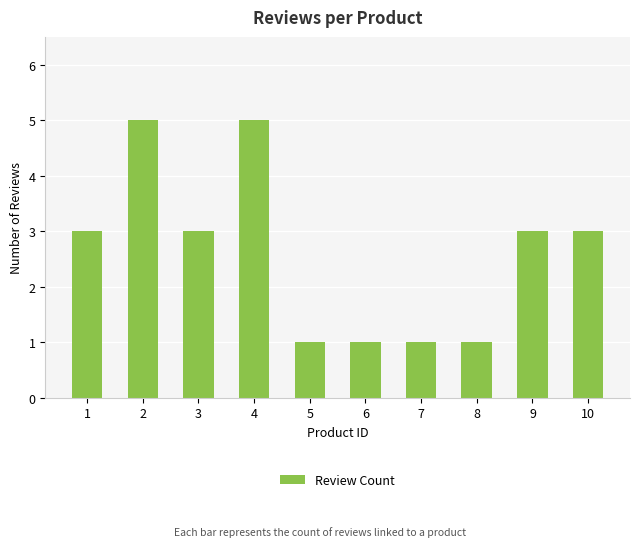

Read the value at 3.

3